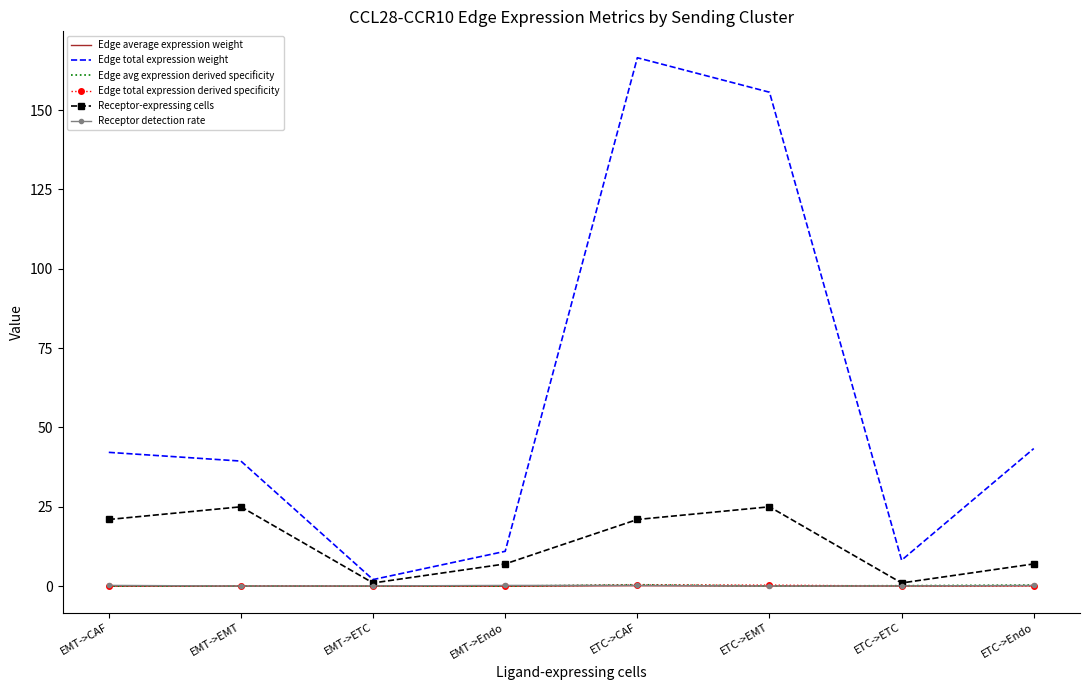

What is the approximate value of Receptor-expressing cells at ETC->CAF?

21.0